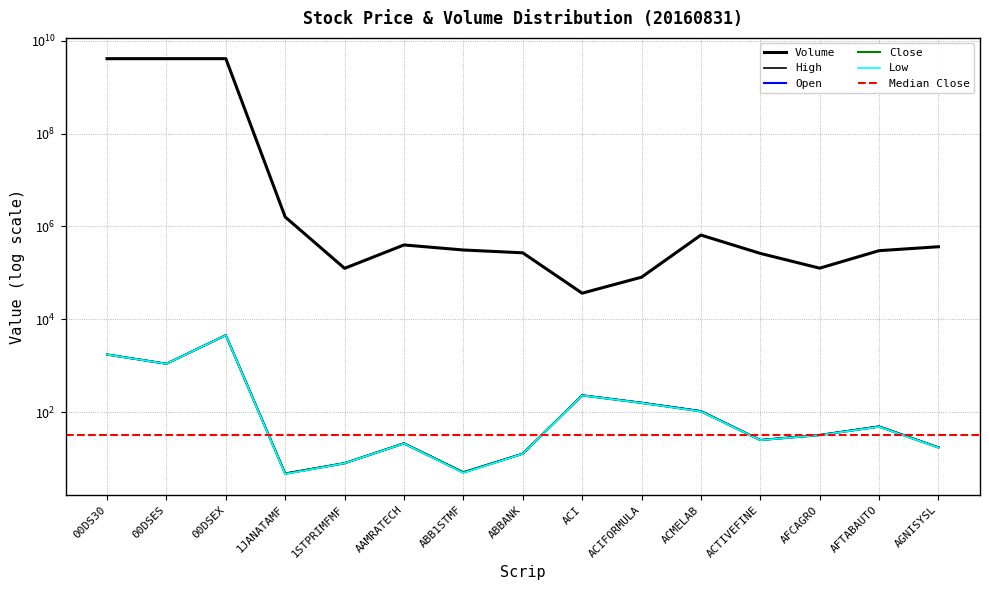

Reading right to left, what are all the values shown in this chart?

Open: AGNISYSL=17.3	AFTABAUTO=48.9	AFCAGRO=32.1	ACTIVEFINE=25.0	ACMELAB=105.0	ACIFORMULA=159.1	ACI=228.9	ABBANK=12.7	ABB1STMF=5.0	AAMRATECH=21.0	1STPRIMFMF=7.9	1JANATAMF=4.7	00DSEX=4523.7	00DSES=1098.7	00DS30=1734.8
High: AGNISYSL=17.4	AFTABAUTO=49.4	AFCAGRO=32.1	ACTIVEFINE=25.1	ACMELAB=105.1	ACIFORMULA=159.1	ACI=231.0	ABBANK=12.7	ABB1STMF=5.1	AAMRATECH=21.4	1STPRIMFMF=8.0	1JANATAMF=4.8	00DSEX=4529.1	00DSES=1100.0	00DS30=1737.8
Low: AGNISYSL=17.1	AFTABAUTO=48.1	AFCAGRO=31.8	ACTIVEFINE=24.8	ACMELAB=102.8	ACIFORMULA=157.1	ACI=227.9	ABBANK=12.6	ABB1STMF=4.9	AAMRATECH=21.0	1STPRIMFMF=7.9	1JANATAMF=4.6	00DSEX=4510.4	00DSES=1094.5	00DS30=1731.0
Close: AGNISYSL=17.2	AFTABAUTO=48.4	AFCAGRO=31.8	ACTIVEFINE=24.9	ACMELAB=103.2	ACIFORMULA=157.4	ACI=228.3	ABBANK=12.7	ABB1STMF=5.0	AAMRATECH=21.2	1STPRIMFMF=7.9	1JANATAMF=4.7	00DSEX=4526.6	00DSES=1097.5	00DS30=1735.4
Volume: AGNISYSL=363981.0	AFTABAUTO=299417.0	AFCAGRO=125722.0	ACTIVEFINE=261554.0	ACMELAB=649682.0	ACIFORMULA=80363.0	ACI=36367.0	ABBANK=269126.0	ABB1STMF=309702.0	AAMRATECH=397714.0	1STPRIMFMF=124701.0	1JANATAMF=1589818.0	00DSEX=4093940000.0	00DSES=4093940000.0	00DS30=4093940000.0